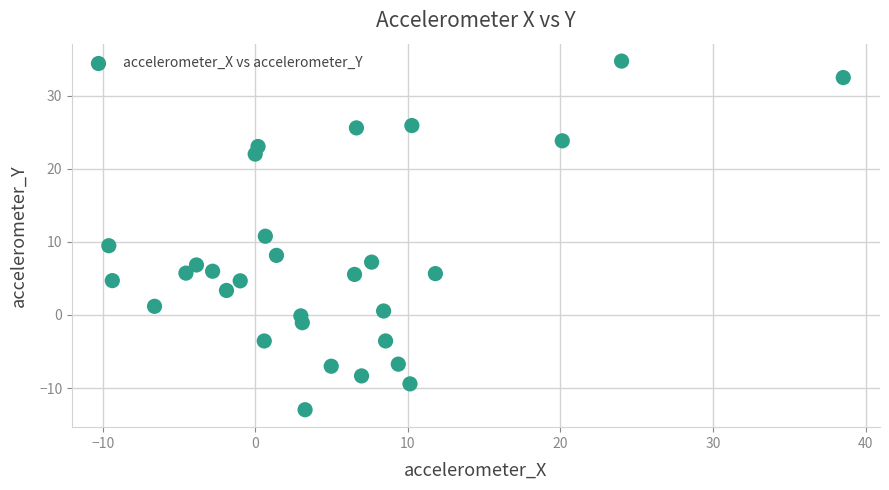

What is the range of Y values (max minus min)?

47.7